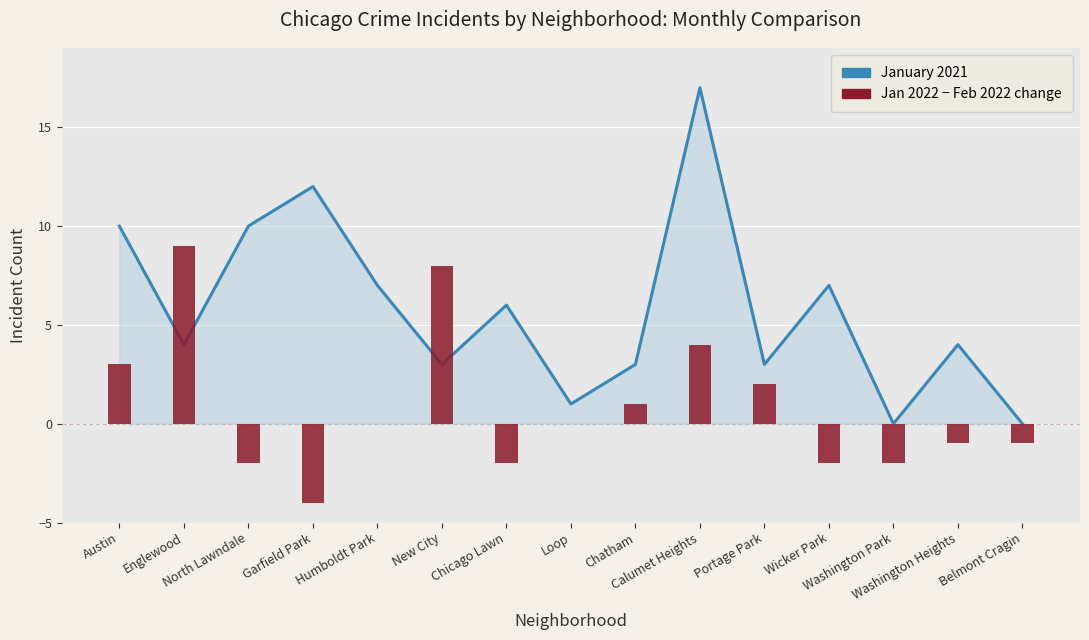

At how many categories does at least one series exceed 1?

12